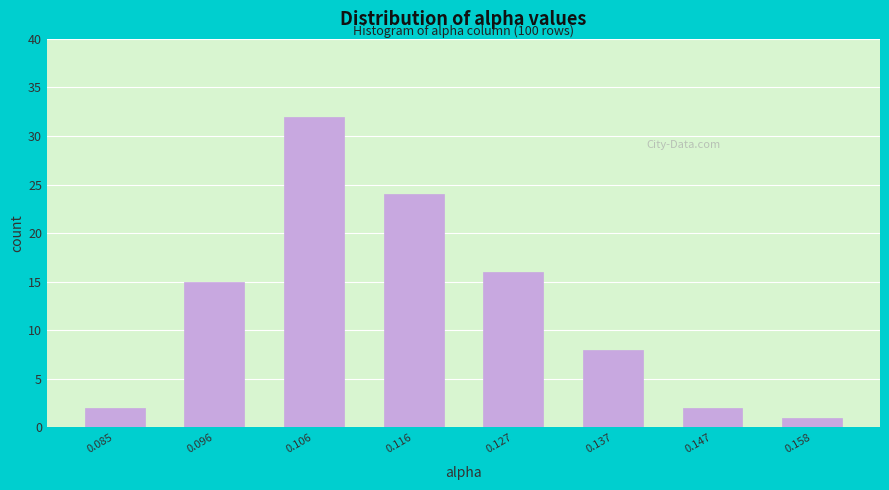

Which range on the x-axis has the tallest bar?

0.100 to 0.112